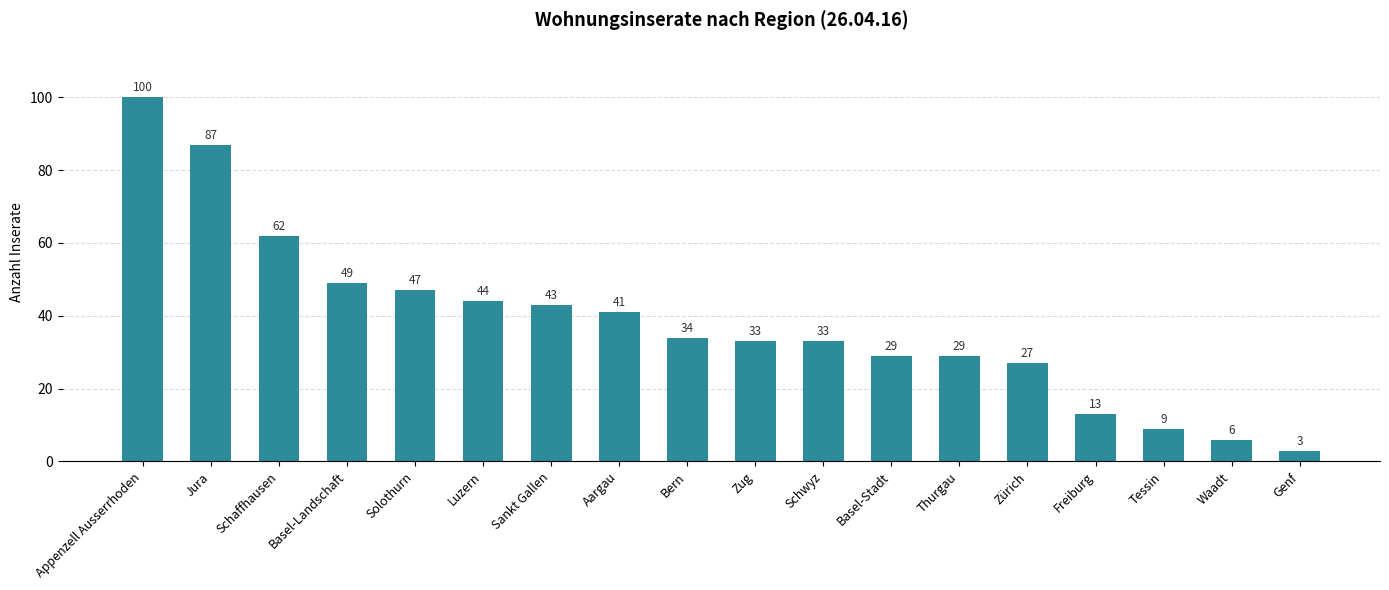

Is it true that the value at Basel-Stadt is 16?

False